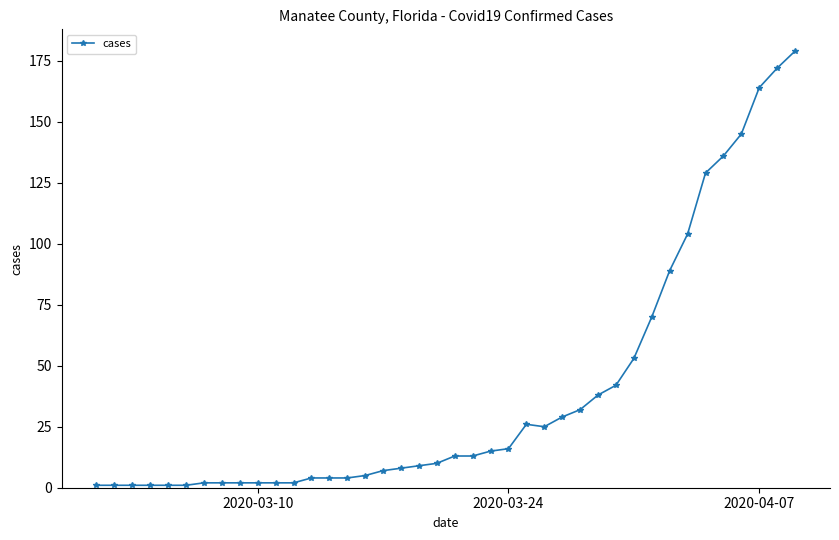

What is the sum of all values?

1559